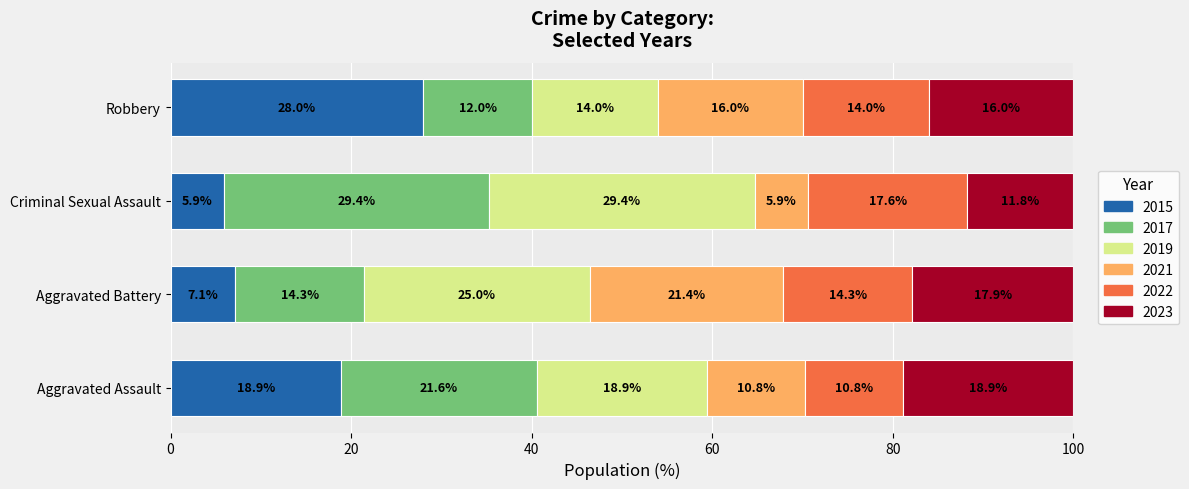

Which category has the highest value in the 2015 series?

Robbery